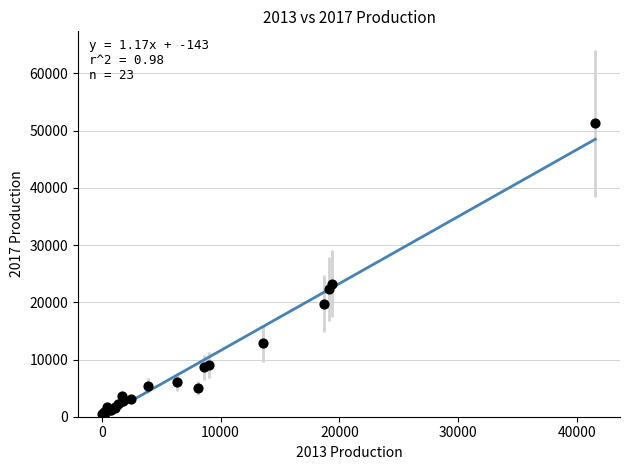

What Y value in the scatter plot is closest to 25810?

23262